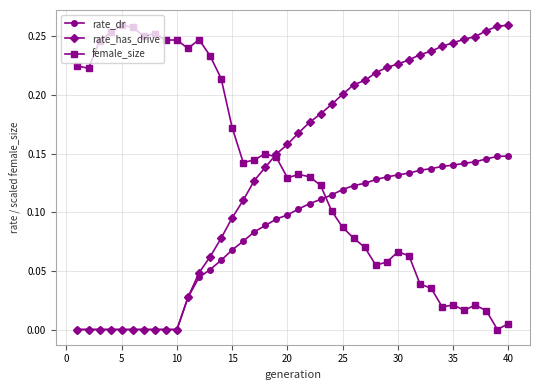

True or false: female_size and rate_has_drive cross at least once.

True